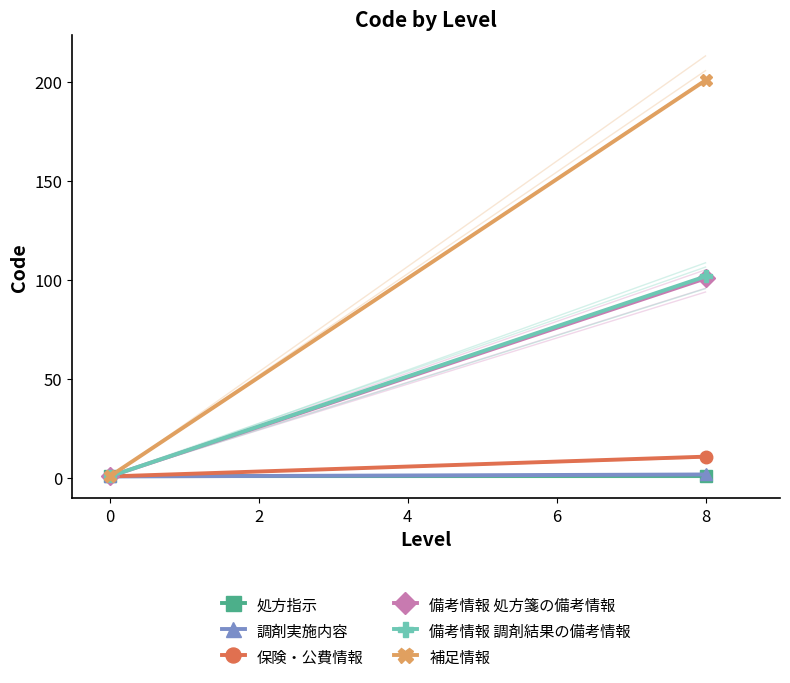

Between 0 and 8, which series saw the biggest shift?

補足情報